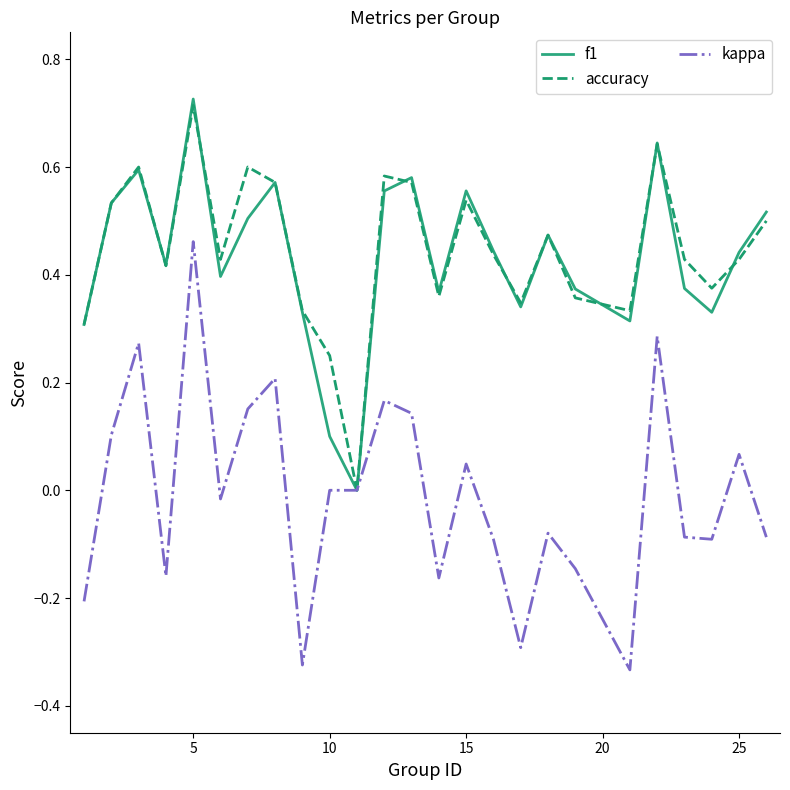

Which series has the largest range (max minus min)?

kappa